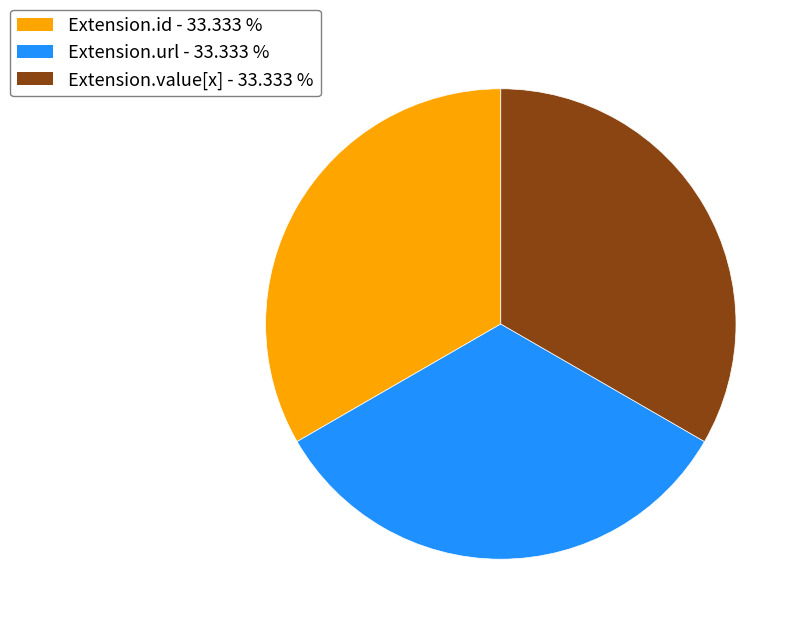

Does any single category account for the majority?

No